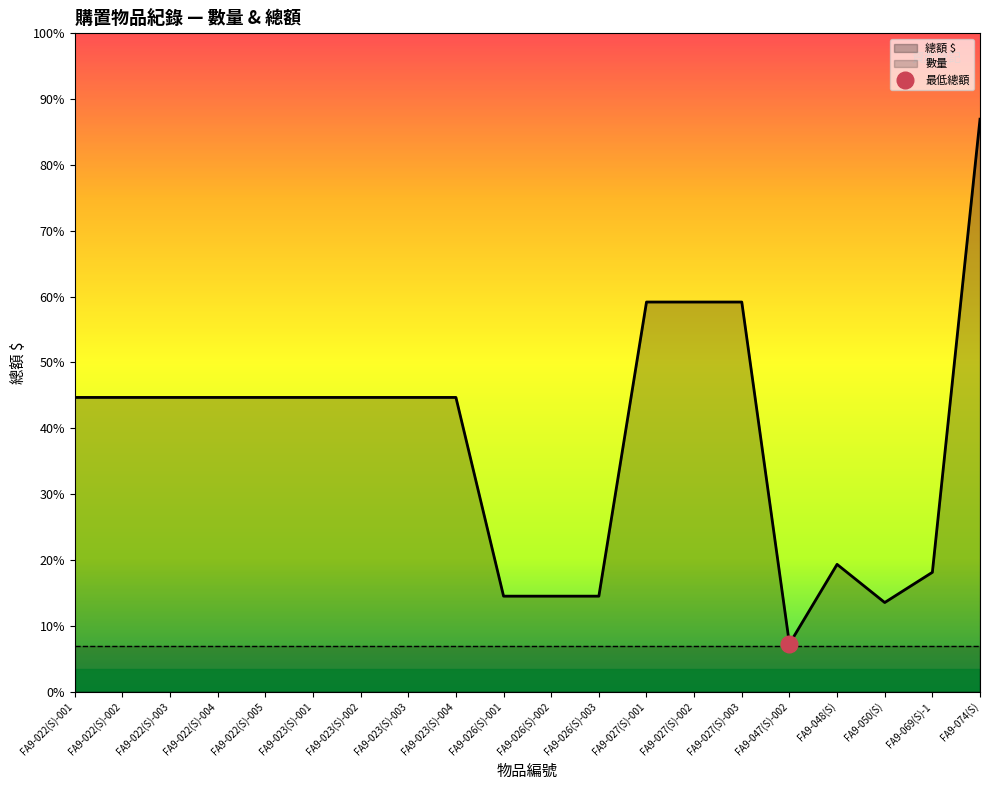

What is the difference between the second highest and minimum values?

2150